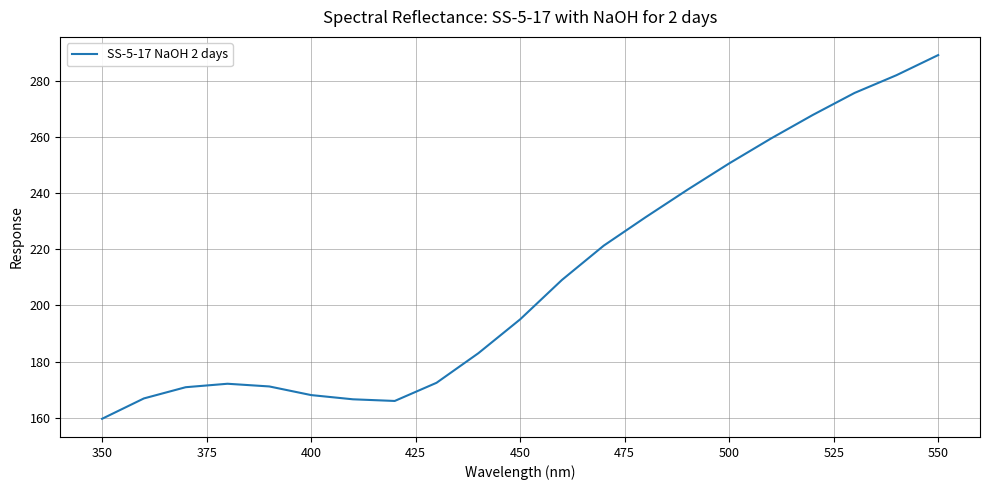

What is the minimum value shown in the chart?

159.7